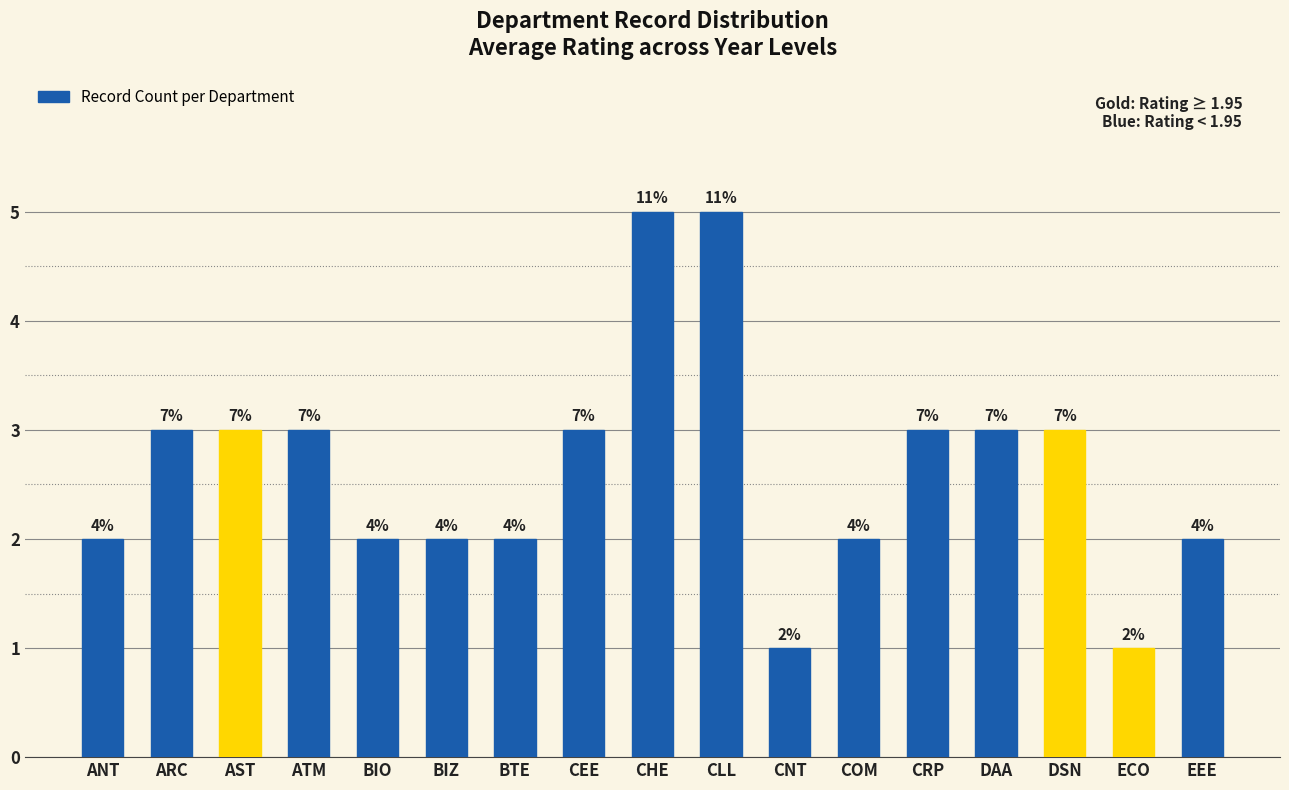

Between AST and ANT, which is larger?

AST